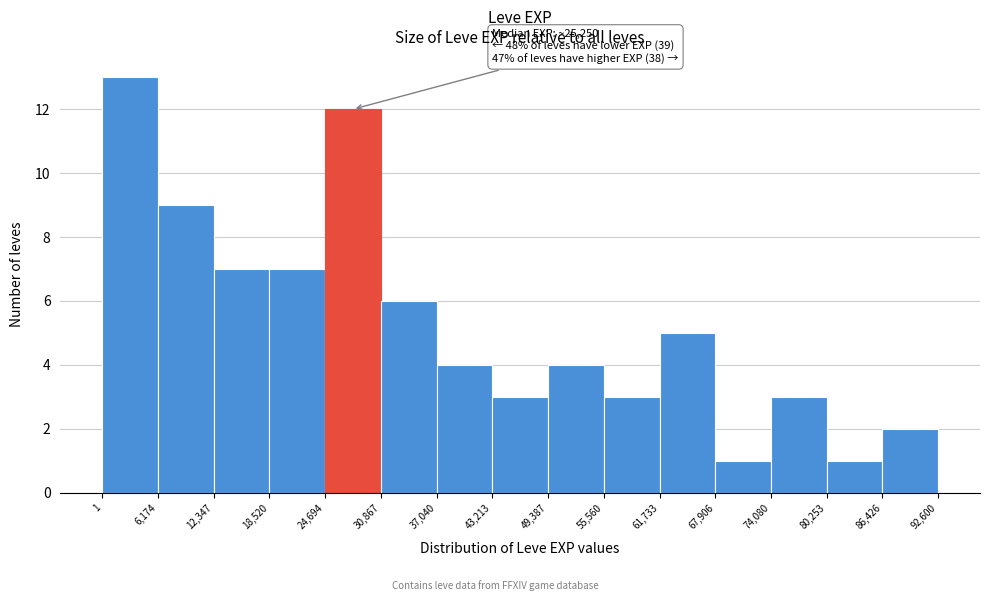

Over which range of the x-axis is the bar tallest?

1 to 6,174